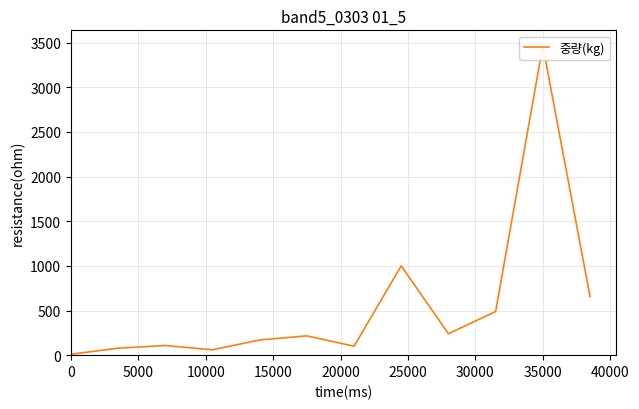

Reading right to left, what are all the values shown in this chart?

655.5	3465.0	488.6	240.0	1000.0	100.0	216.0	170.0	60.0	108.0	78.0	10.0